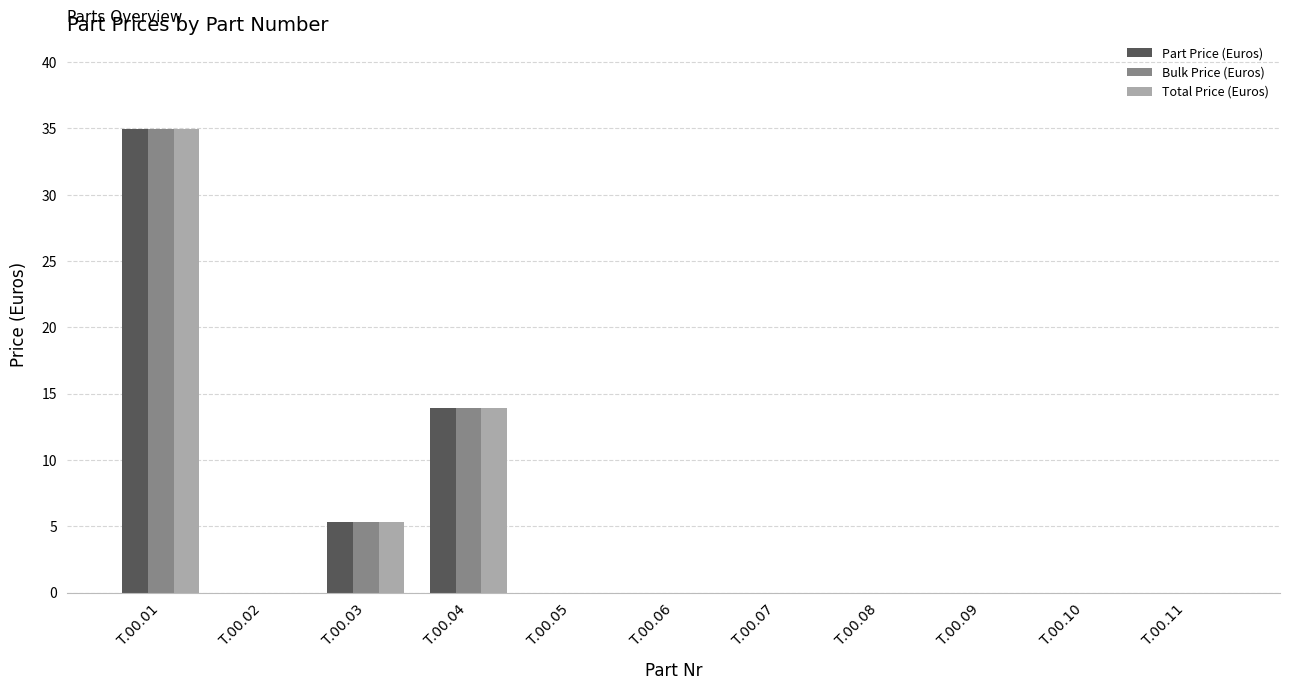

At which category is the sum across all series the highest?

T.00.01